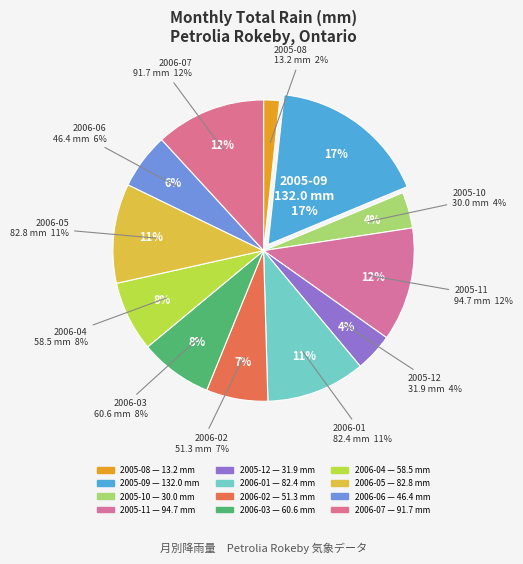

Is there any slice that represents more than half of the pie?

No